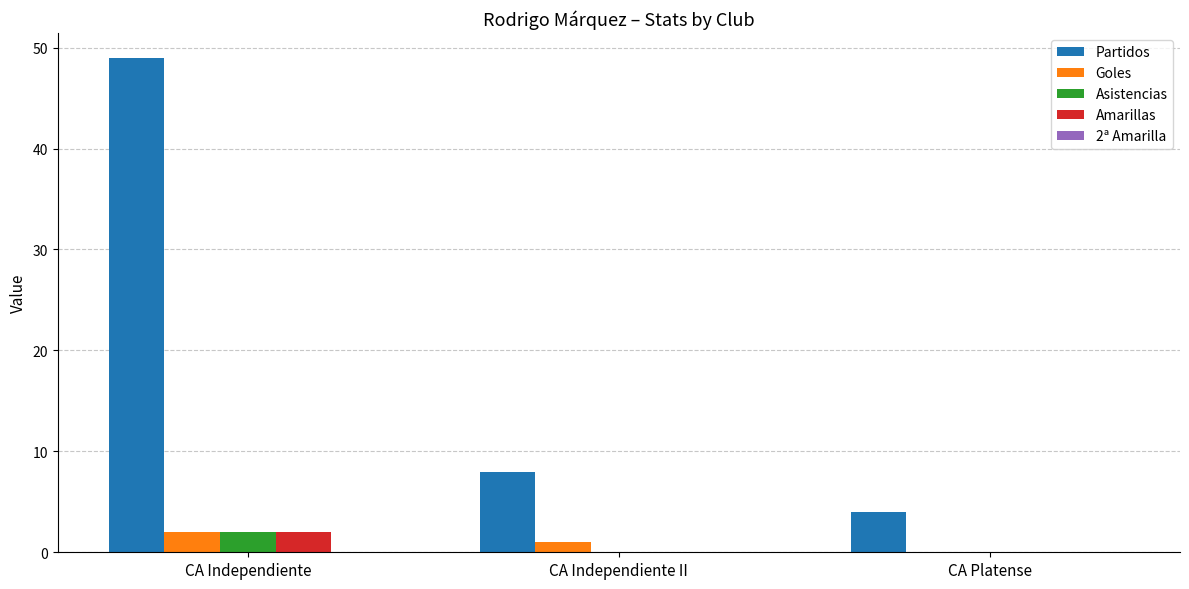

True or false: Asistencias has a value of 0 at CA Independiente II.

True